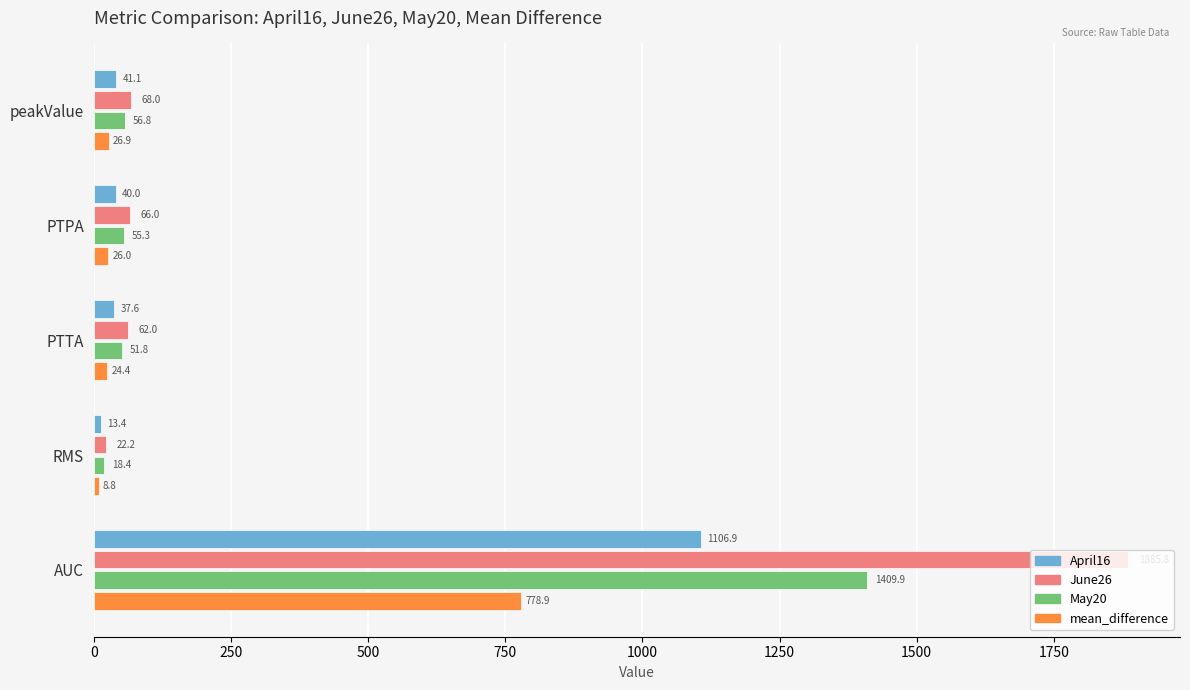

Rank the series by their average value, from highest to lowest.

June26, May20, April16, mean_difference